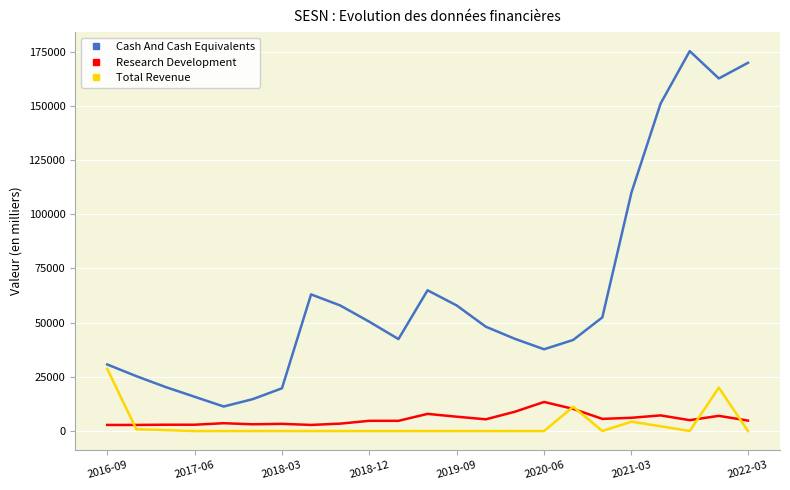

True or false: Research Development and Cash And Cash Equivalents intersect in this chart.

False